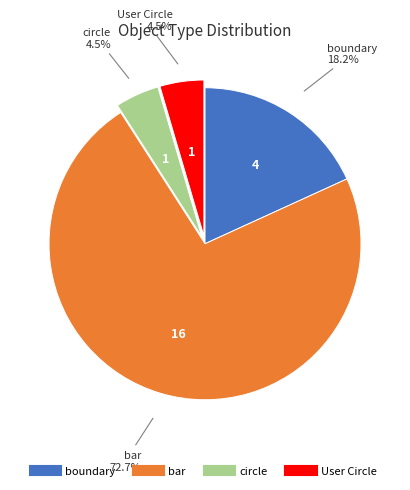

Is there any slice that represents more than half of the pie?

Yes